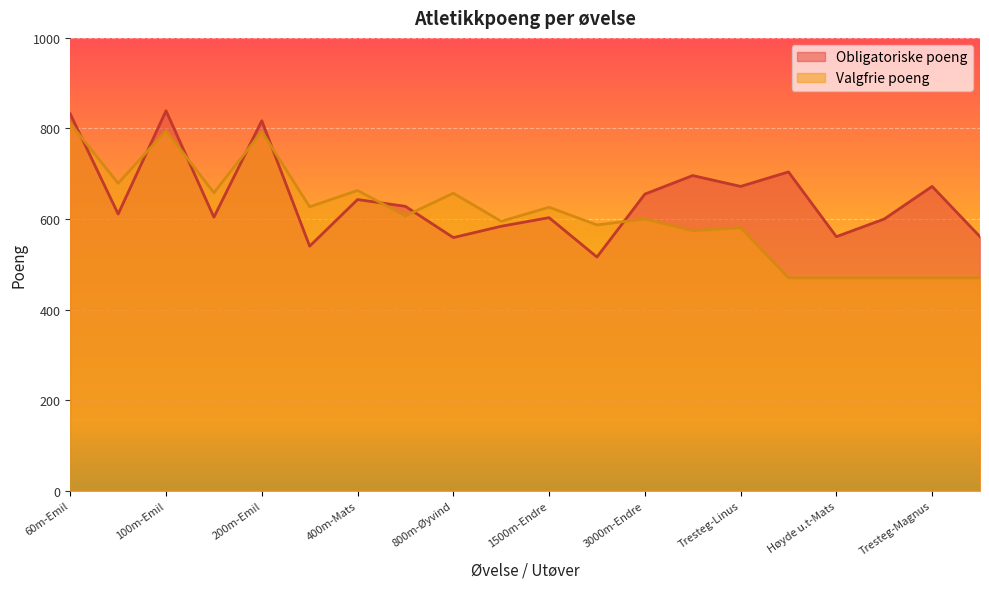

Does the chart display data point markers on the line(s)?

No